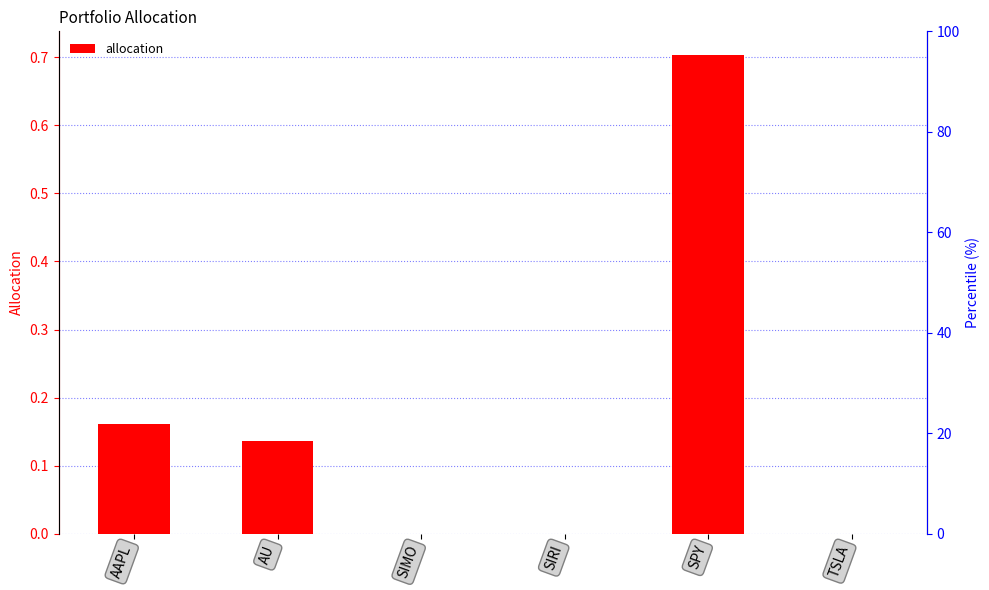

Is it true that the value at AAPL is 0.2?

True